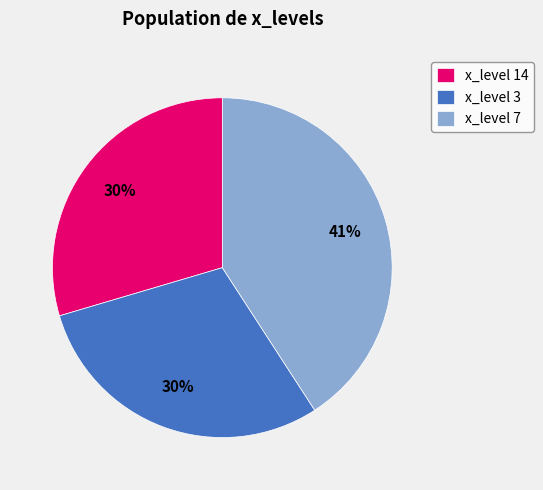

To the nearest percent, what is the average slice percentage?

33%